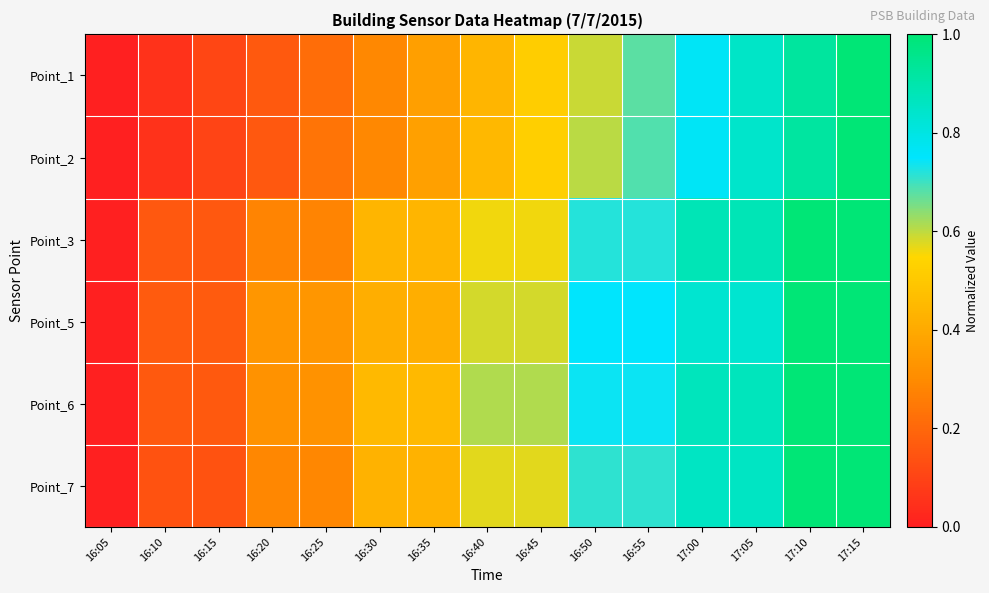

Which series has the widest spread of values?

Point_1